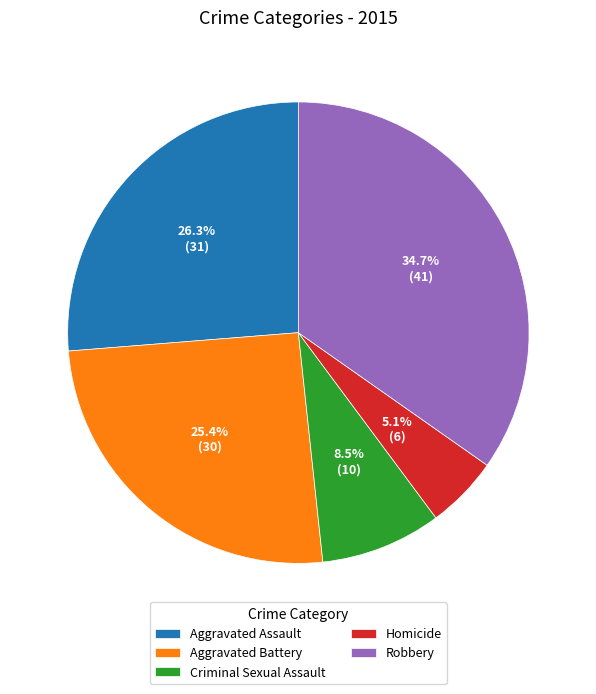

To the nearest percent, what portion does Robbery represent?

35%